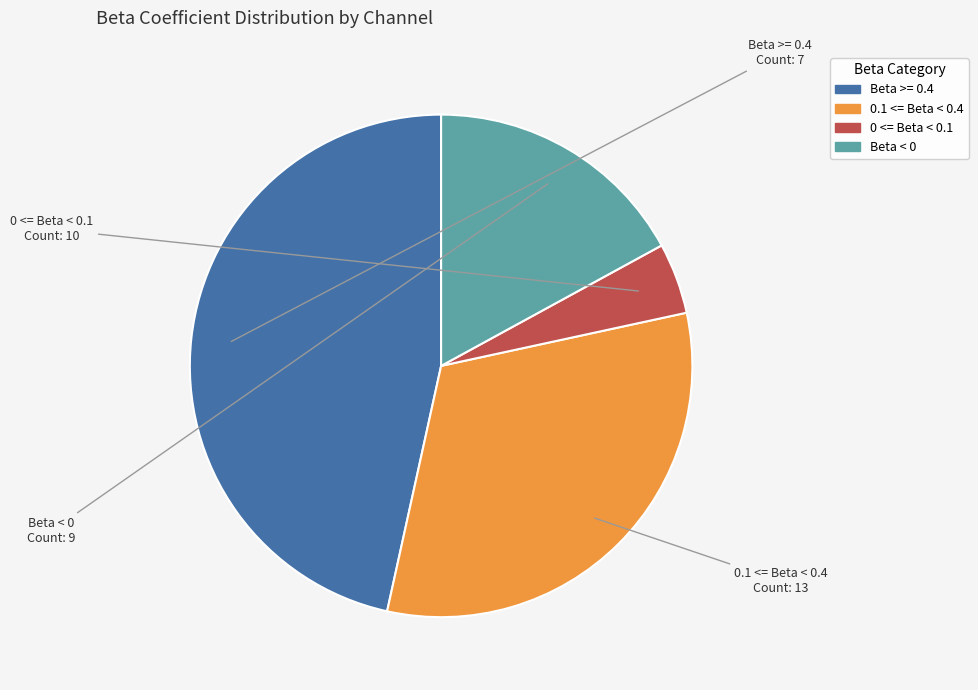

Does any single category account for the majority?

No